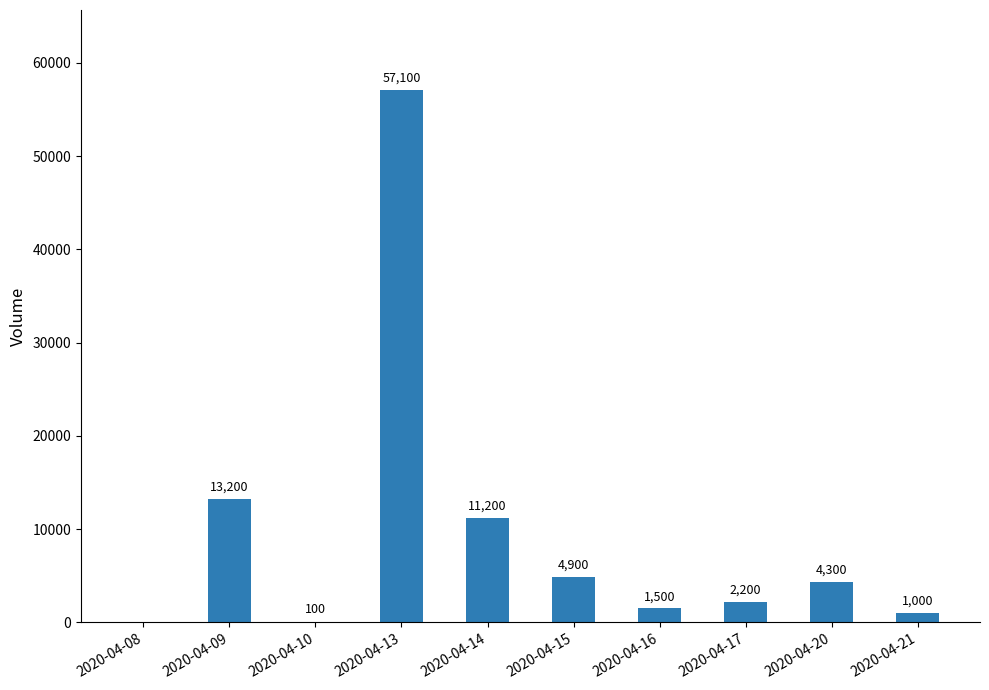

Reading right to left, transcribe all the data shown in this chart.

2020-04-21=1000	2020-04-20=4300	2020-04-17=2200	2020-04-16=1500	2020-04-15=4900	2020-04-14=11200	2020-04-13=57100	2020-04-10=100	2020-04-09=13200	2020-04-08=0